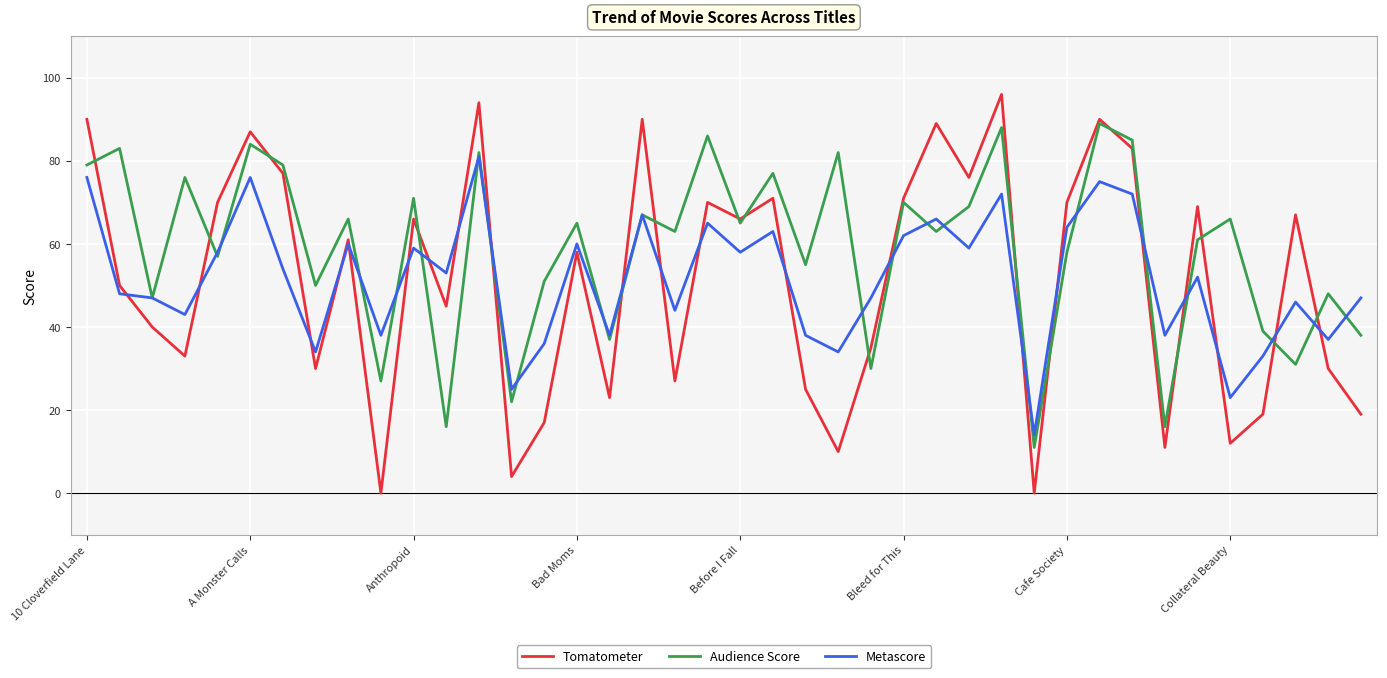

Rank the series by their maximum value, from lowest to highest.

Metascore, Audience Score, Tomatometer